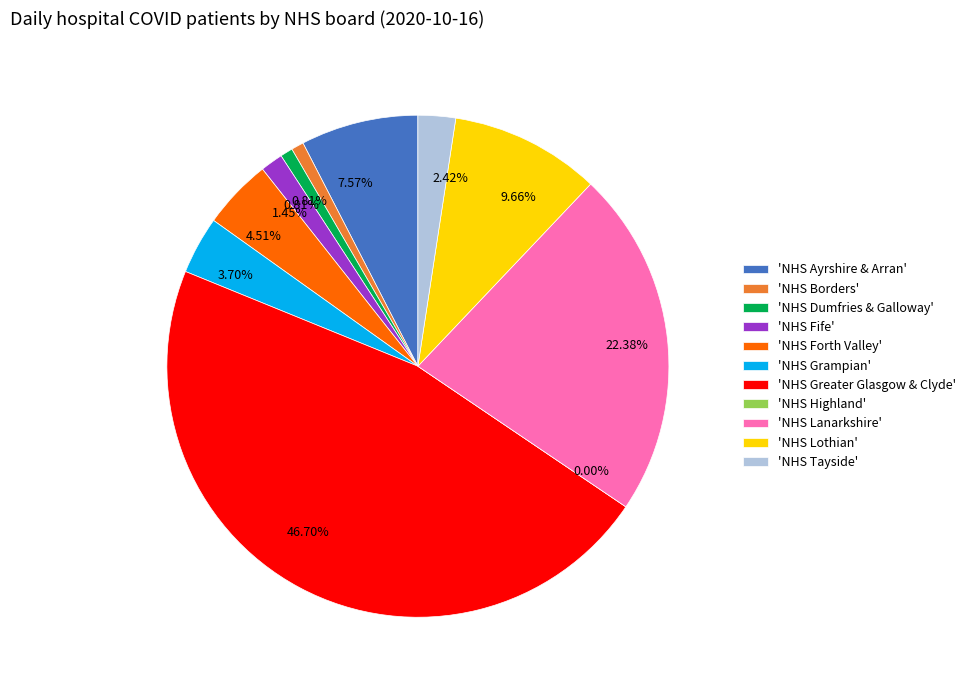

How many slices are in this pie chart?

11